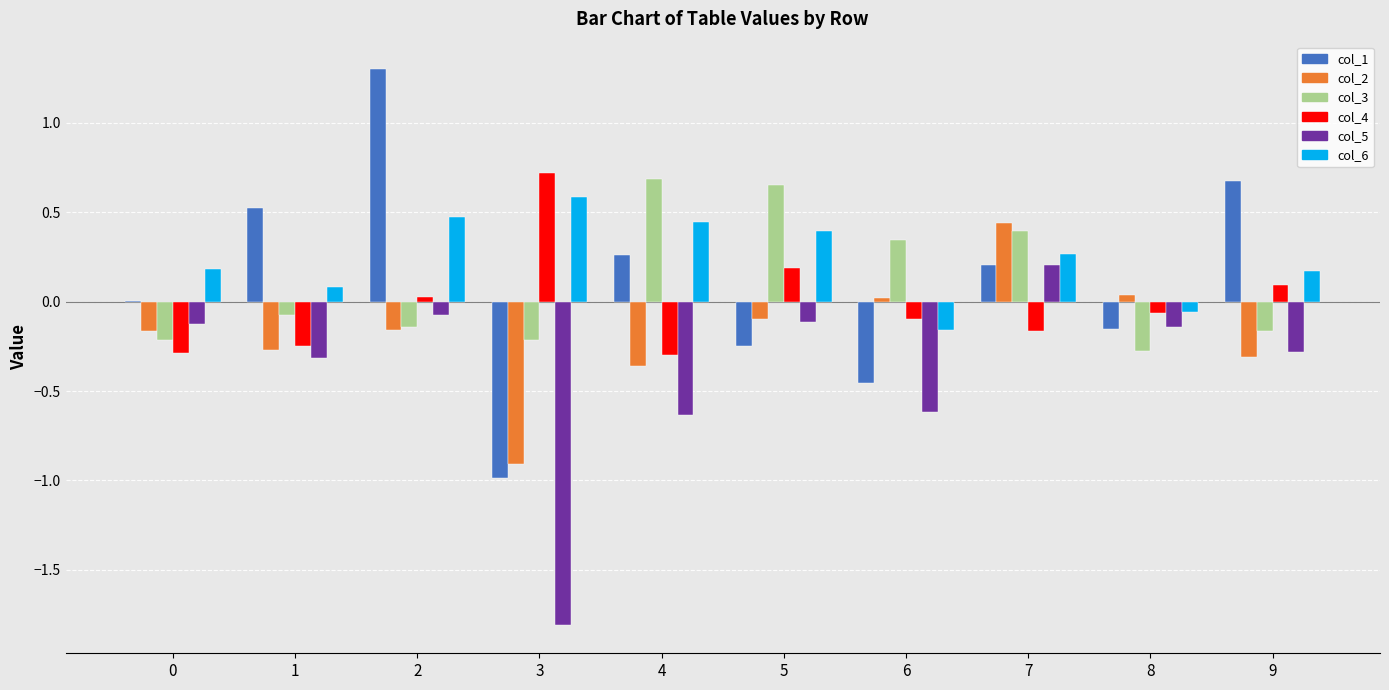

What is the sum of the col_3 values at 5 and 7?

1.0